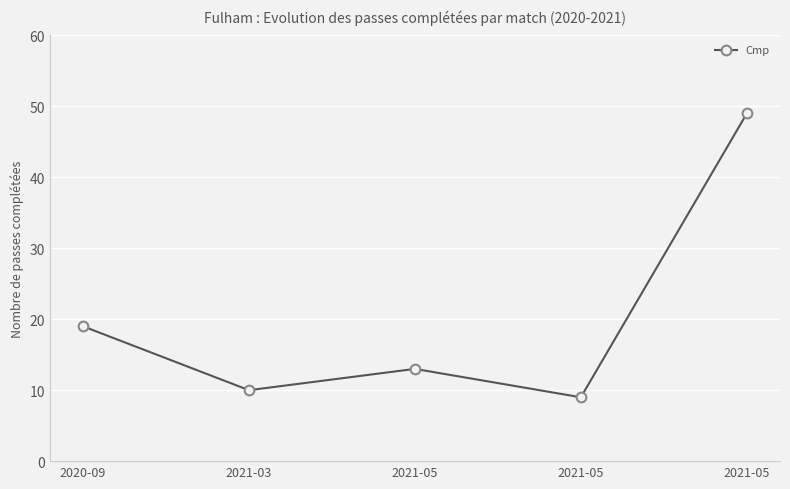

Which category has the lowest value across all series?

2021-05